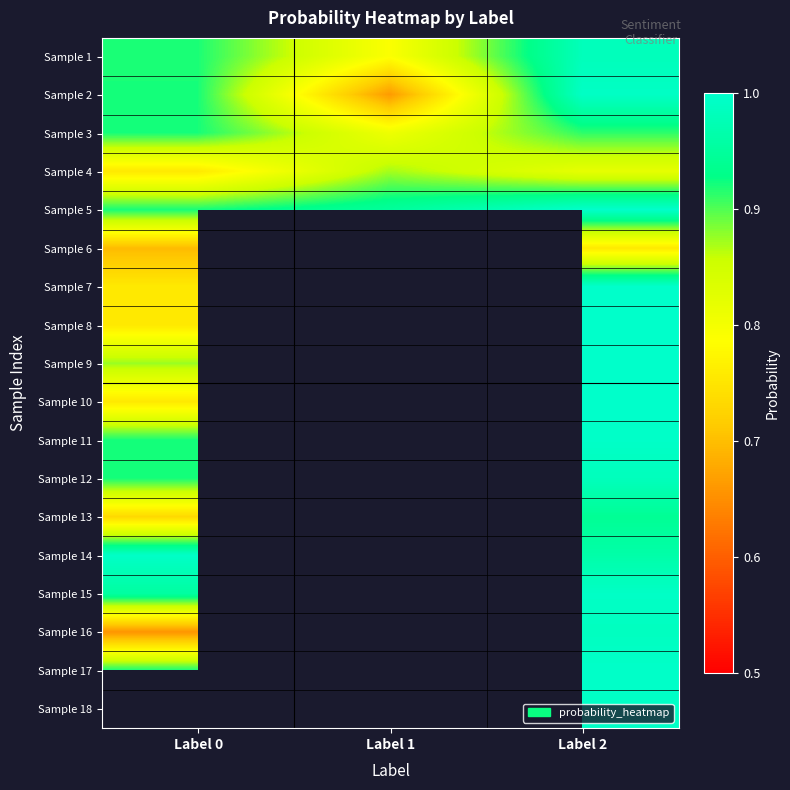

The value of Sample 5 at Label 2 is 0.6. True or false?

False